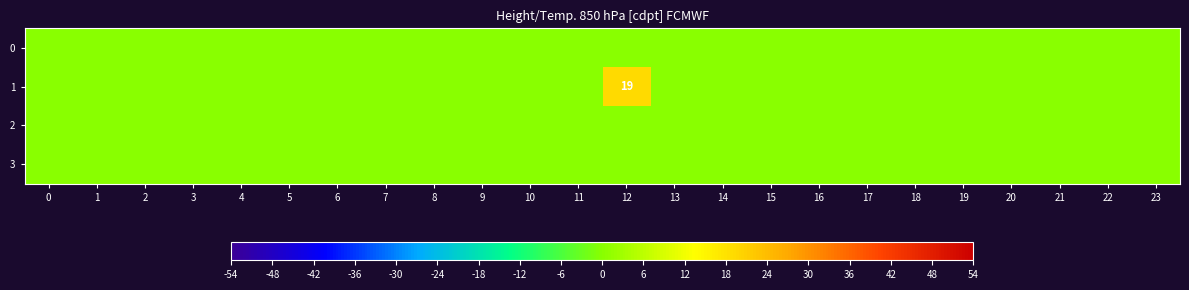

Rank the series at 15 from lowest to highest value.

0, 1, 2, 3